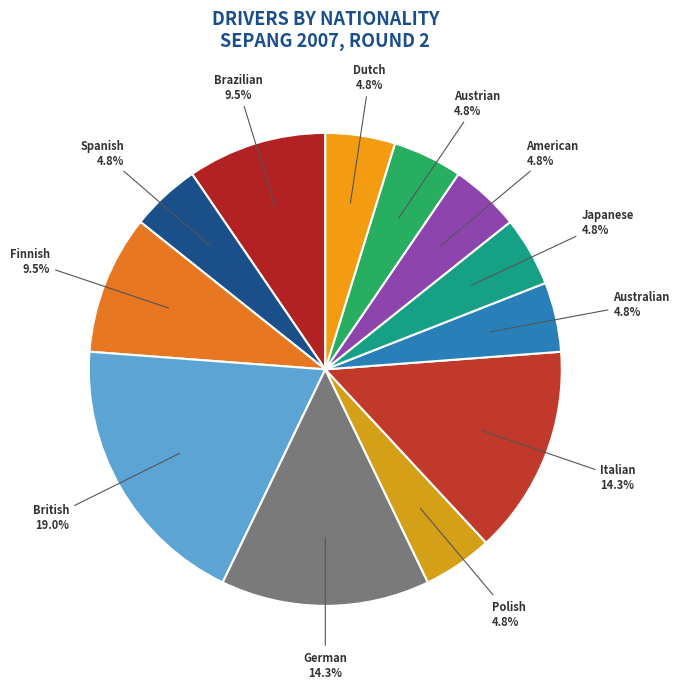

What percentage is NOT represented by Dutch?

95.2%